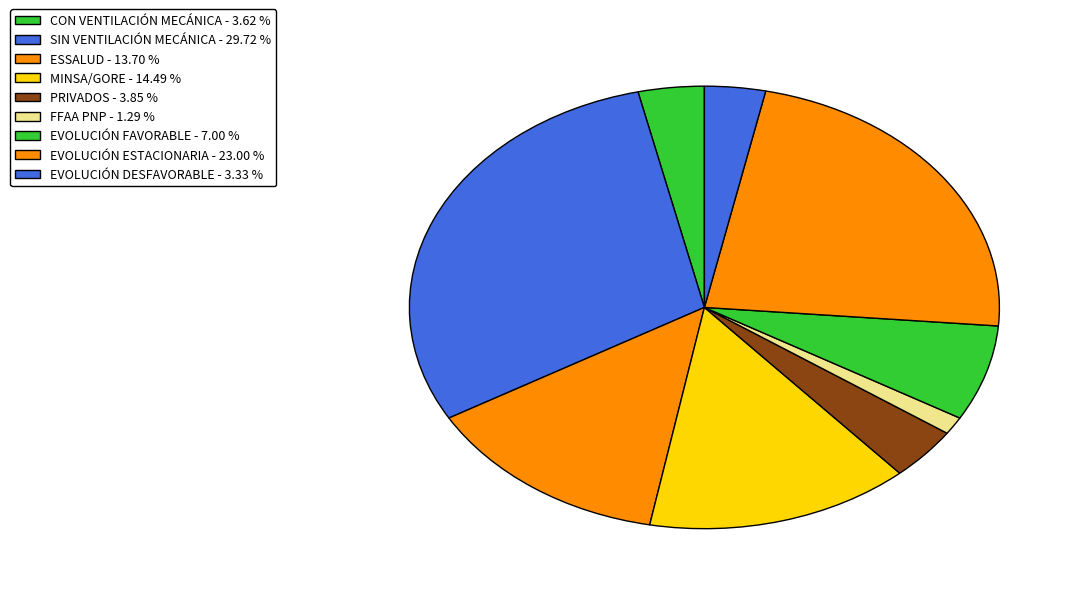

Count the number of slices in the pie.

9